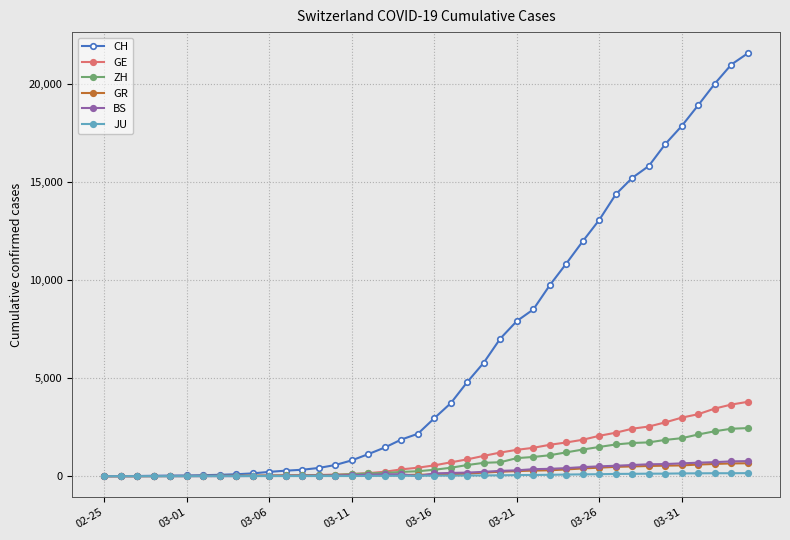

What are all the series names shown in the legend?

CH, GE, ZH, GR, BS, JU